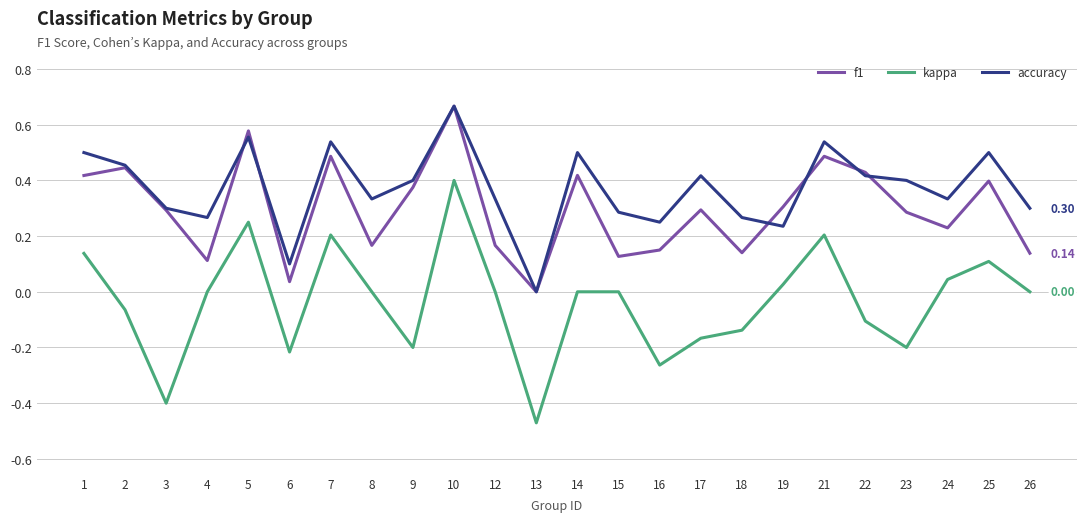

True or false: kappa and accuracy intersect in this chart.

False